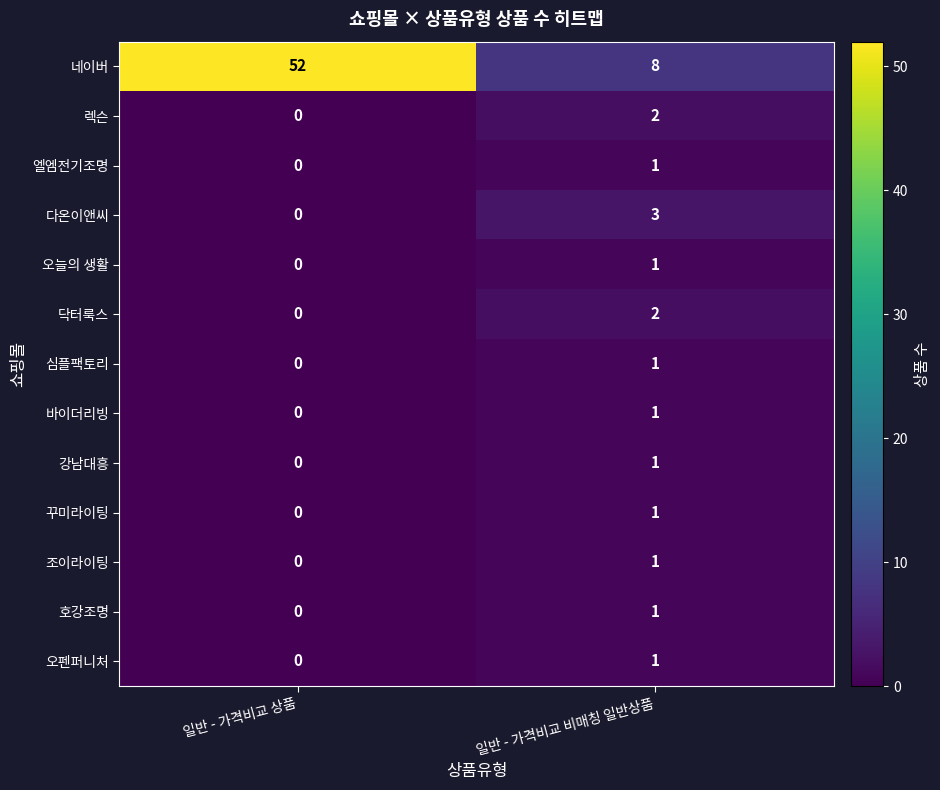

At how many categories does at least one series exceed 40?

1